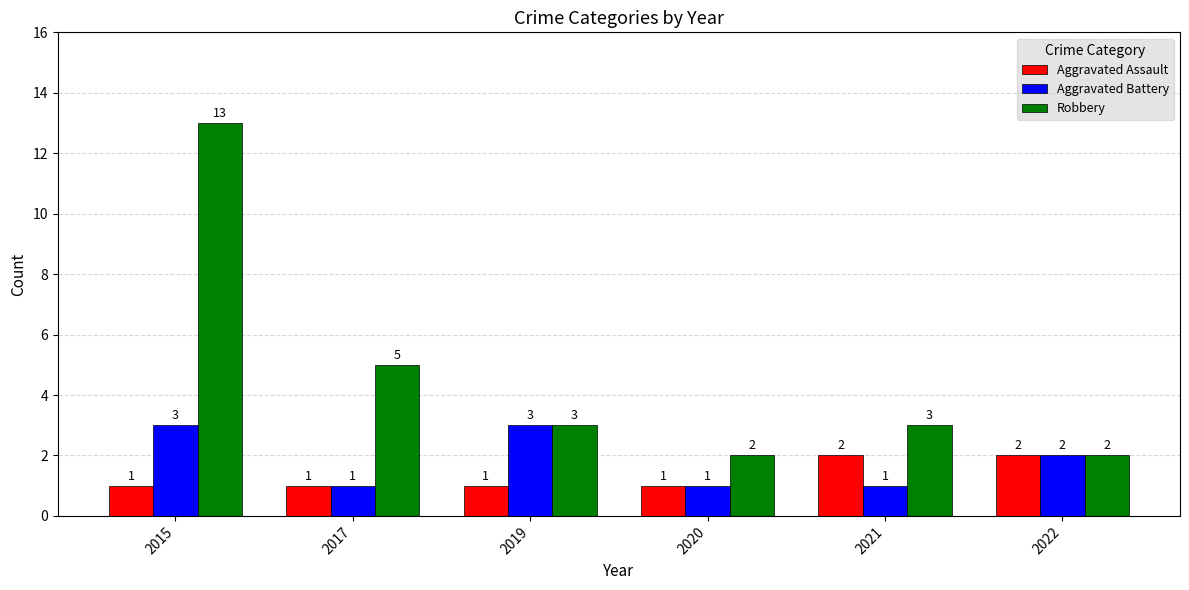

What is the value of the Robbery bar at the 2nd from the left?

5